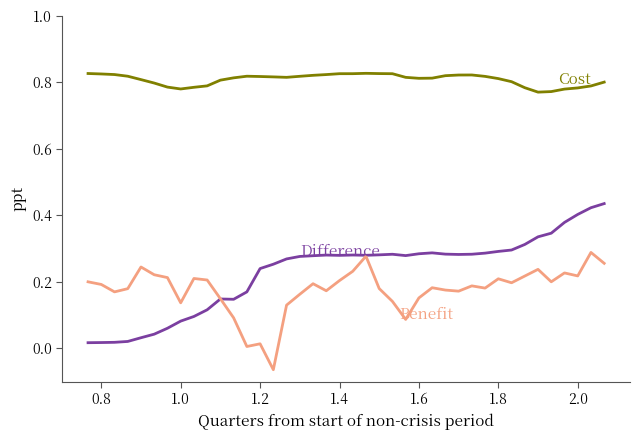

True or false: Cost and Difference cross at least once.

False